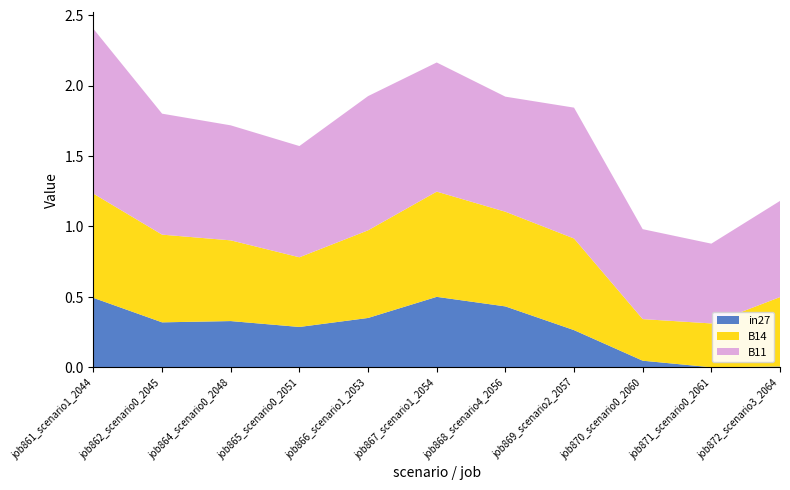

Reading left to right, list all the values displayed in this chart.

in27: 0.5	0.3	0.3	0.3	0.4	0.5	0.4	0.3	0.0	0.0	0.0
B14: 0.7	0.6	0.6	0.5	0.6	0.7	0.7	0.7	0.3	0.3	0.5
B11: 1.2	0.9	0.8	0.8	1.0	0.9	0.8	0.9	0.6	0.6	0.7